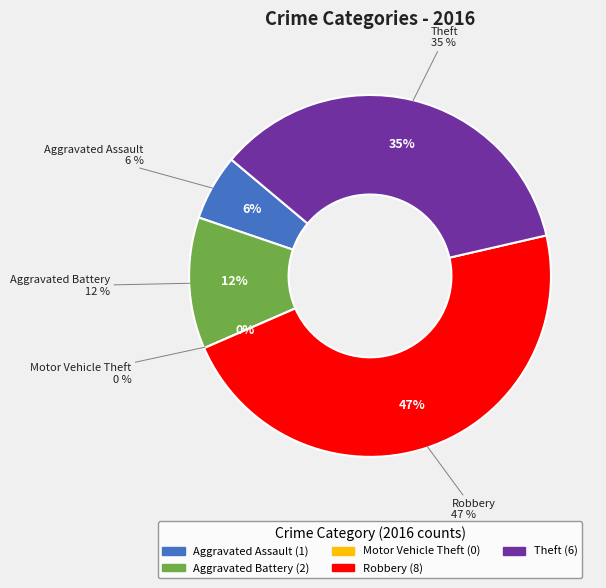

Between Aggravated Battery and Robbery, which is larger?

Robbery